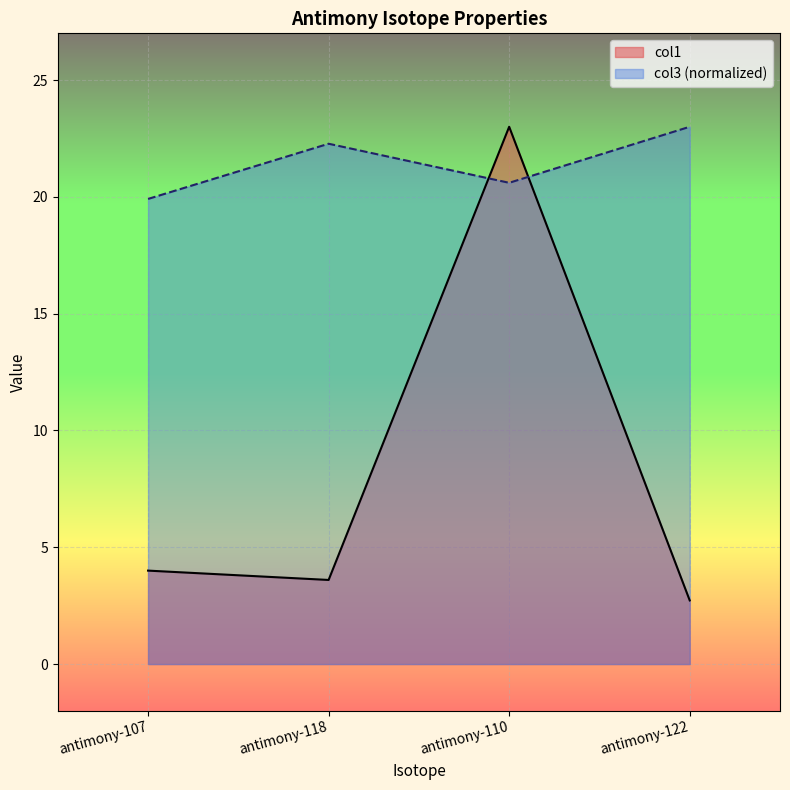

Reading left to right, transcribe all the data shown in this chart.

col1: antimony-107=4.0	antimony-118=3.6	antimony-110=23.0	antimony-122=2.7
col3: antimony-107=19.9	antimony-118=22.3	antimony-110=20.6	antimony-122=23.0